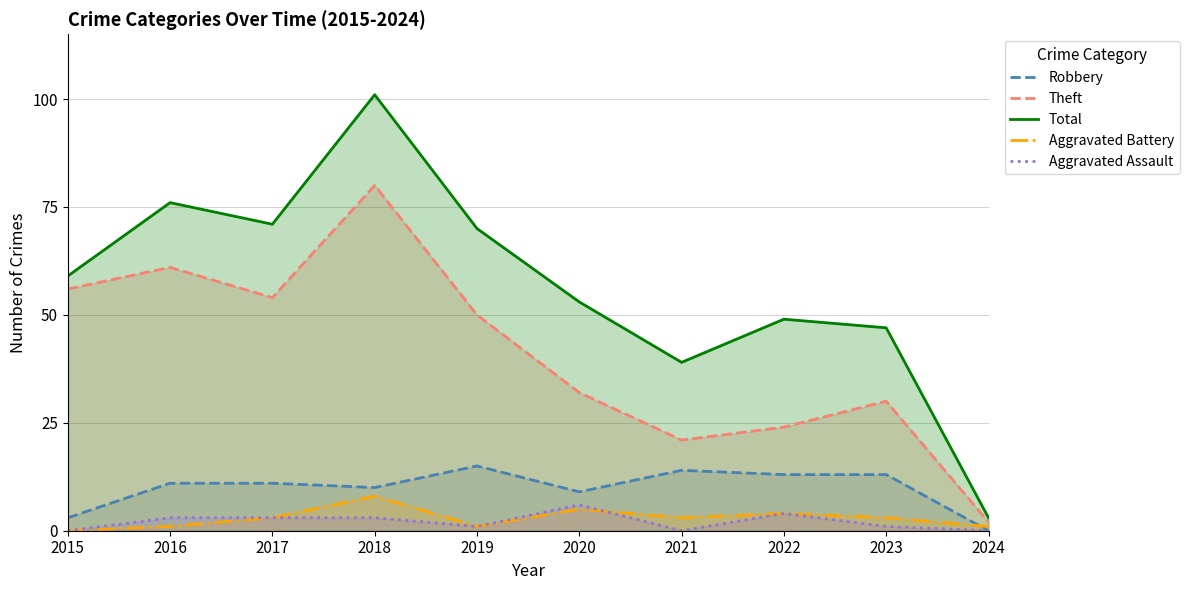

What is the value of the Theft point at the 6th from the left?

32